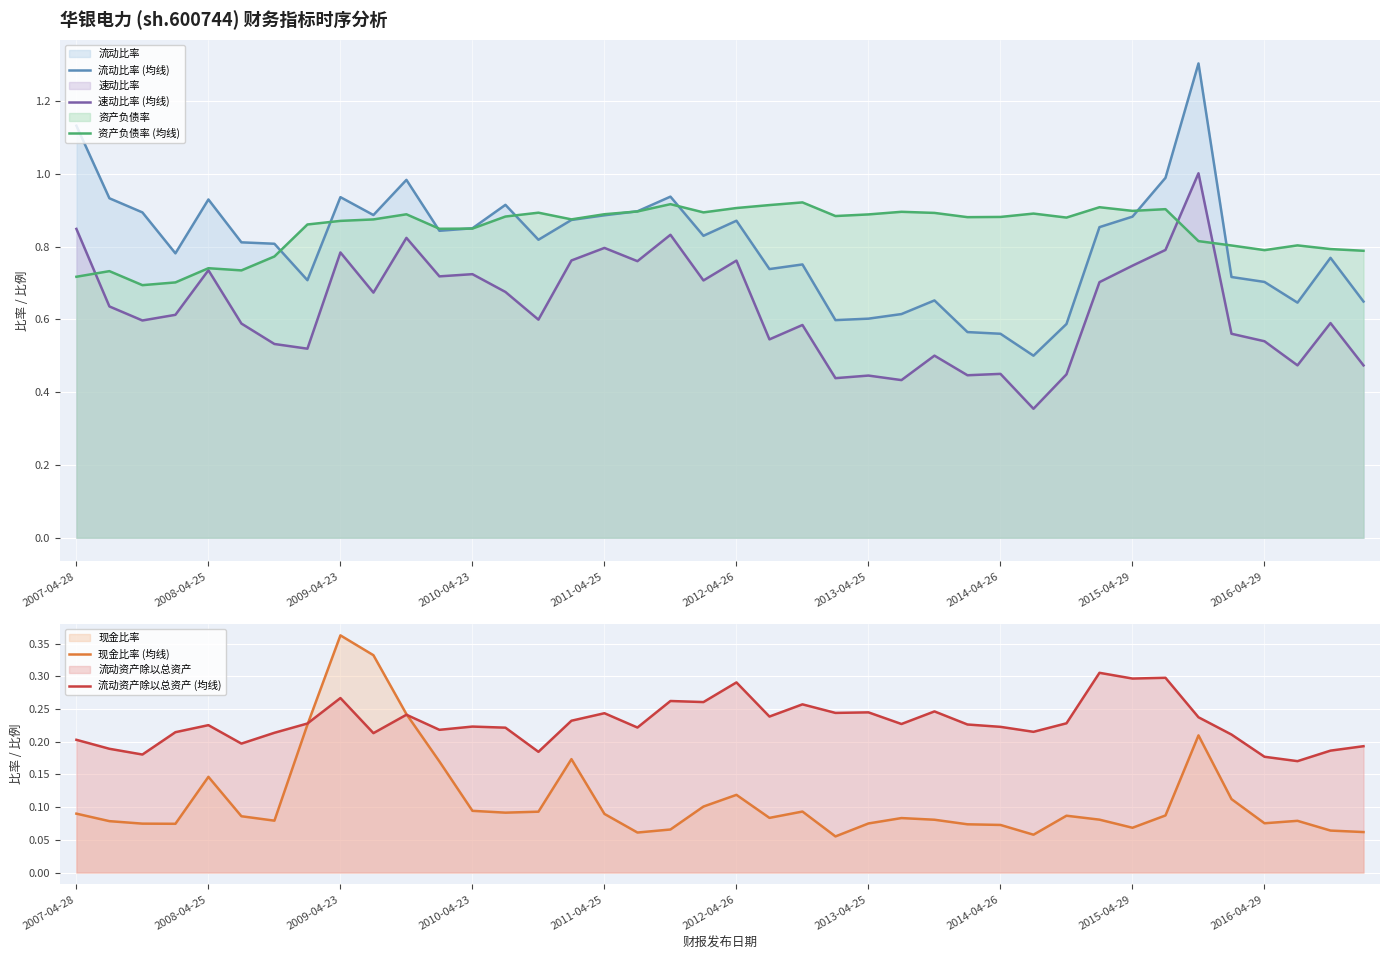

How many lines are shown in the chart?

5